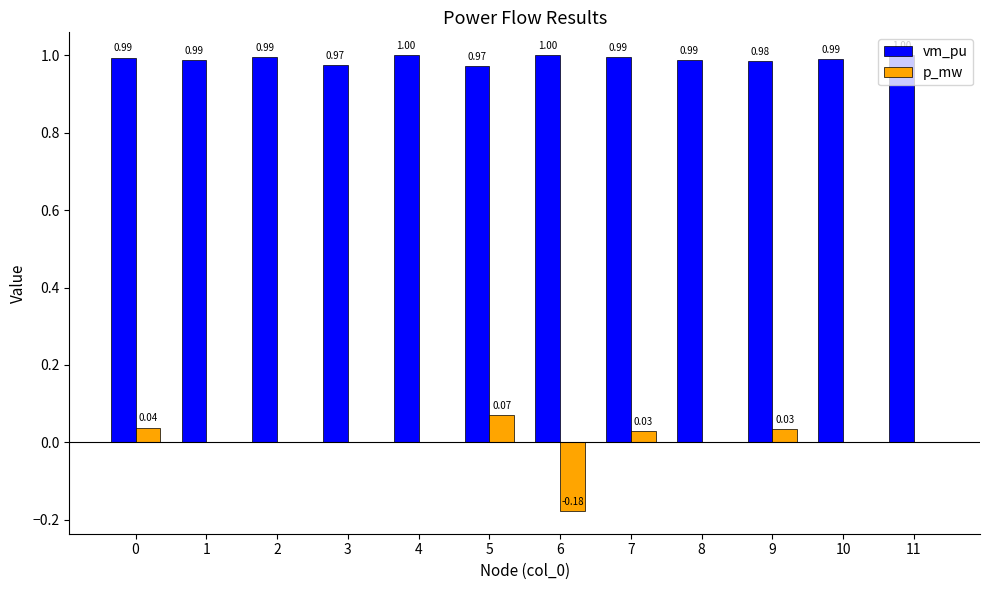

Is the value of vm_pu at 0 greater than the value of p_mw at 1?

Yes